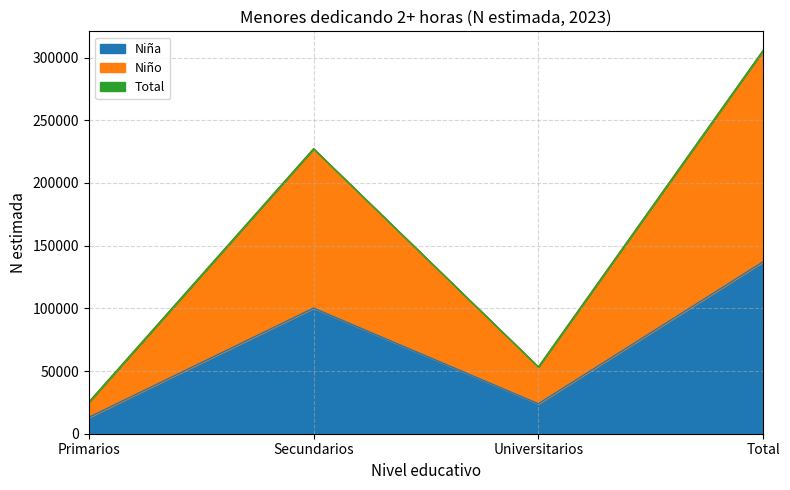

What is the minimum value shown in the chart?

13055